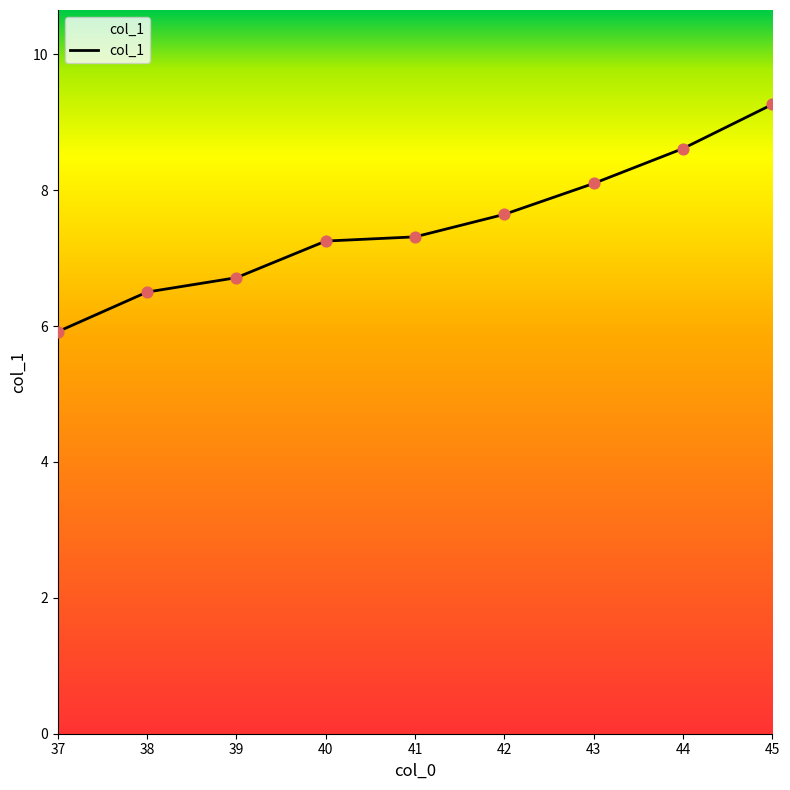

What is the change in value from 38 to 45?

+2.8